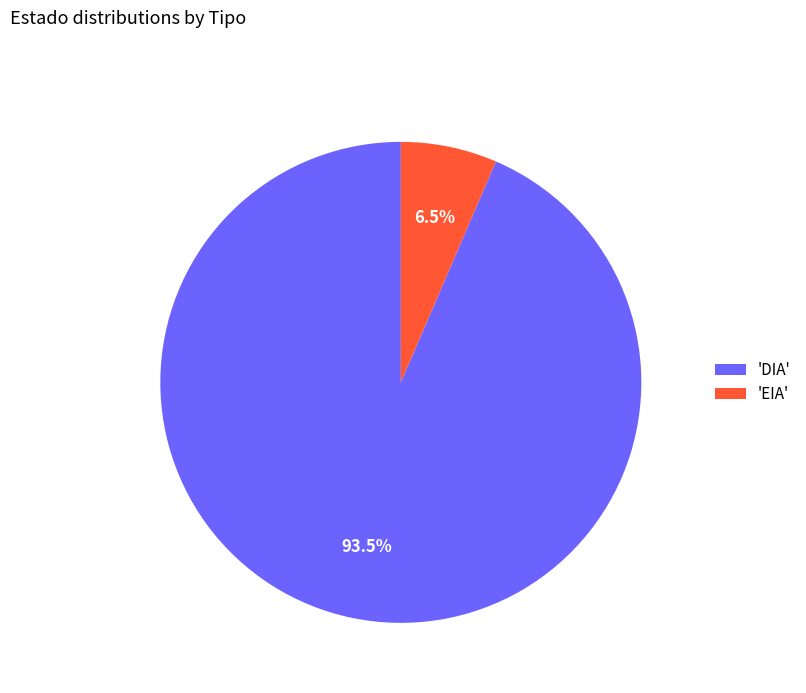

What portion of the pie excludes 'EIA'?

93.5%